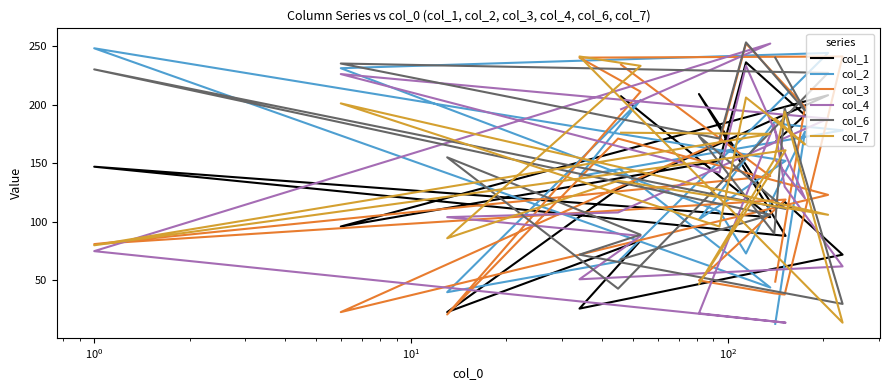

Reading left to right, list all the values displayed in this chart.

col_1: 207	104	147	88	209	112	117	72	26	84	23	128	208	96	152	236	191	168
col_2: 144	44	248	152	102	185	183	178	139	204	40	66	244	231	109	73	177	13
col_3: 234	139	81	119	50	39	38	241	240	211	21	171	123	23	168	252	198	49
col_4: 196	252	75	14	22	183	130	62	51	88	104	108	188	226	142	233	120	153
col_6: 68	106	230	111	173	90	197	30	72	89	155	43	227	235	171	253	195	240
col_7: 176	175	80	161	47	153	194	14	241	233	86	135	106	201	96	206	166	188